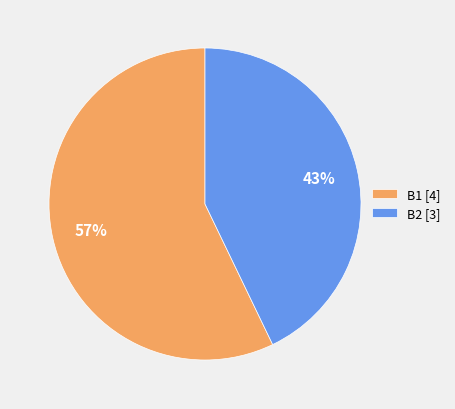

Which slice is the largest?

B1